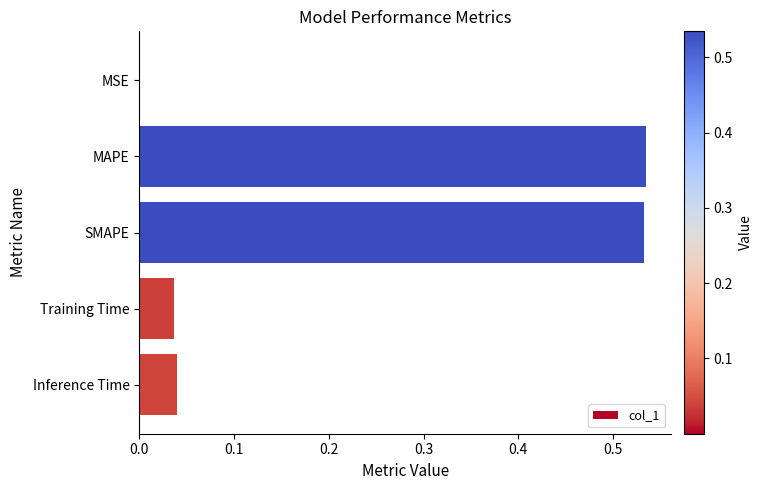

Between Training Time and MAPE, which is larger?

MAPE